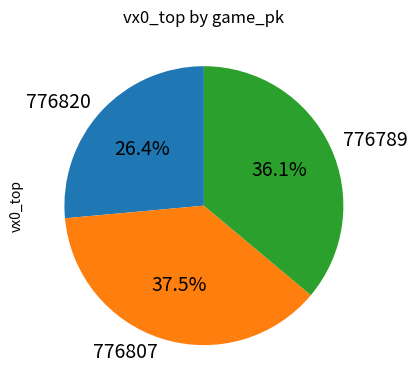

Rank the categories by value from lowest to highest.

776820, 776789, 776807